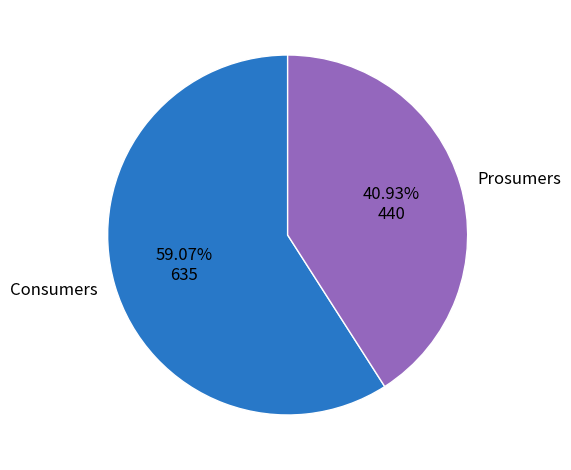

Does Prosumers represent more than half of the total?

No